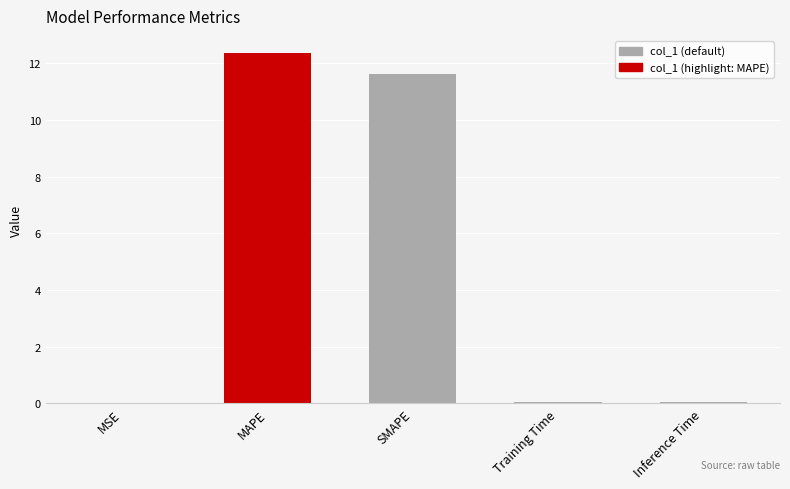

Count the number of data series in this chart.

1